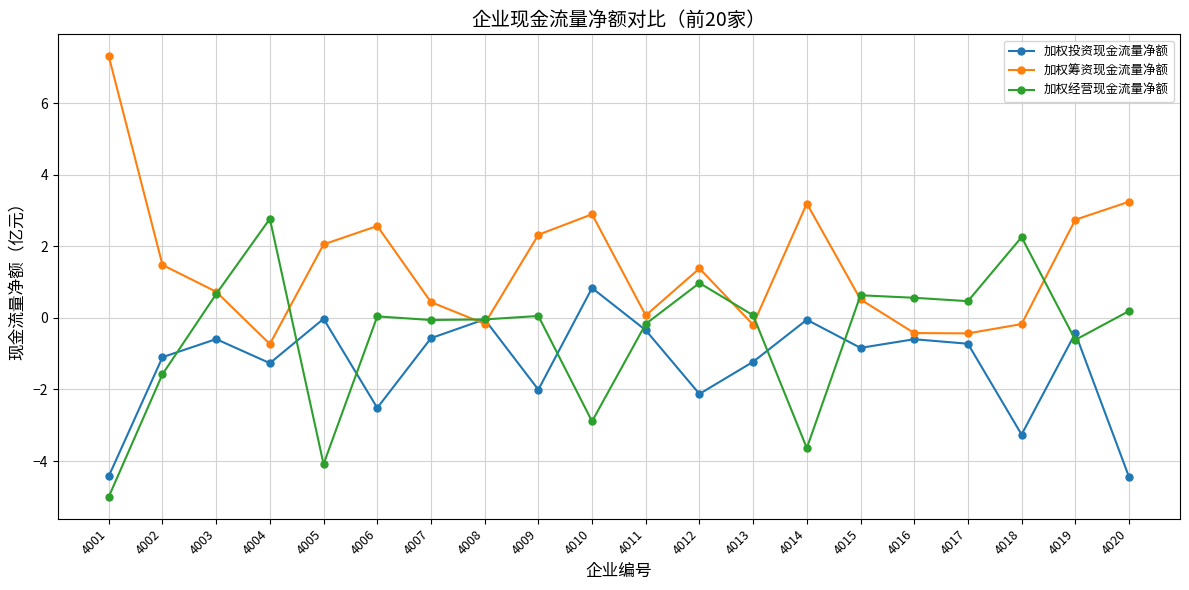

What is the value of the 加权筹资现金流量净额 point at the 4th from the left?

-0.7